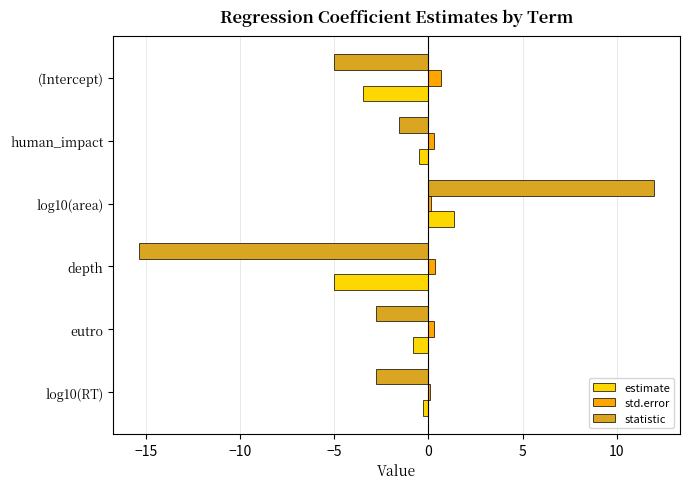

What is the maximum value for statistic?

12.0